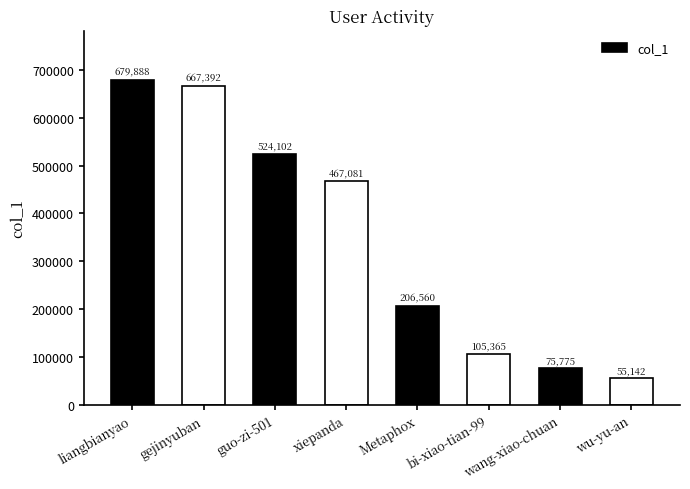

Which has a higher value, Metaphox or liangbianyao?

liangbianyao